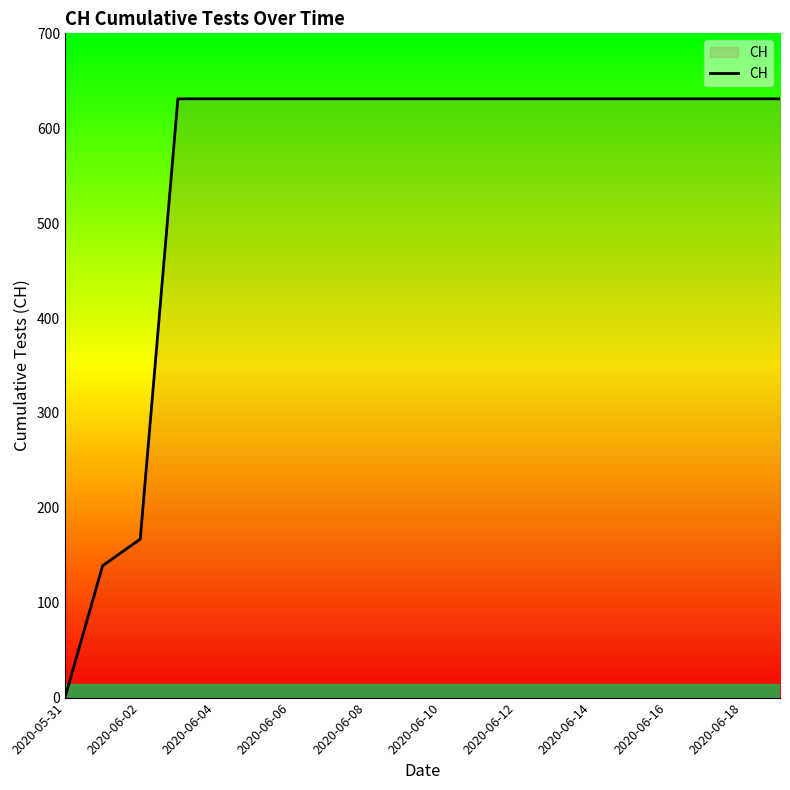

What is the sum of all values?

11033